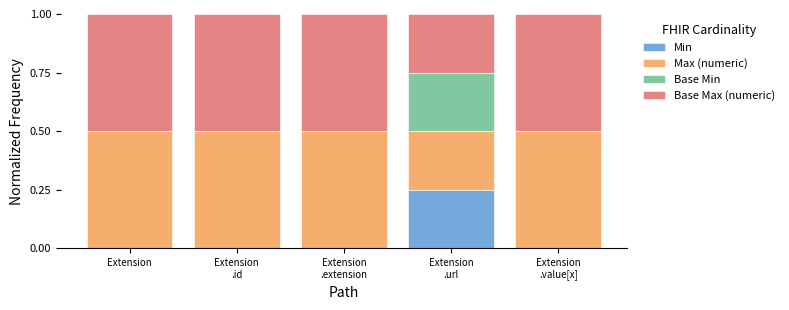

What are all the series names shown in the legend?

Min, Max (numeric), Base Min, Base Max (numeric)